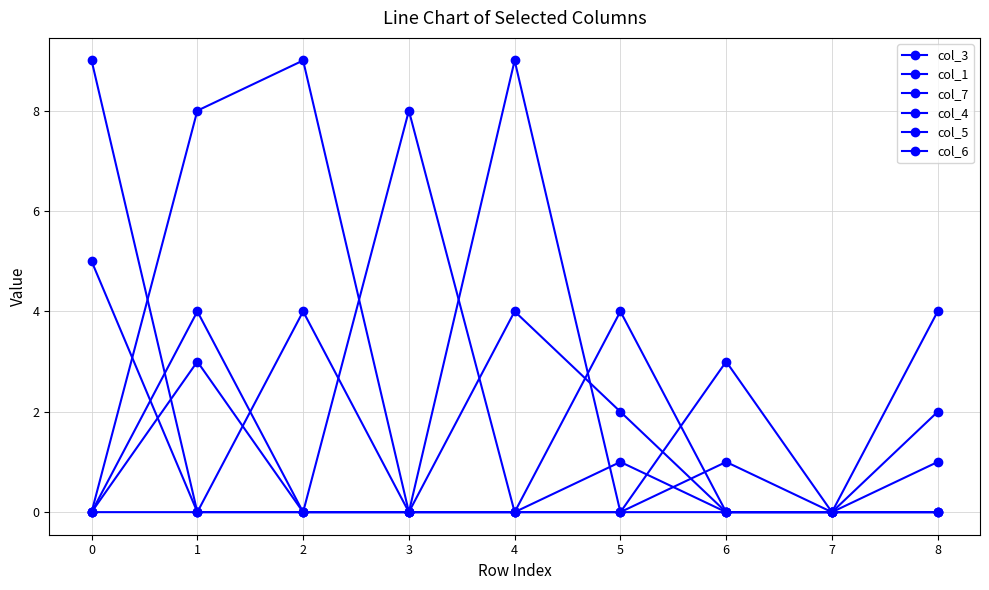

How many categories are shown in the chart?

9